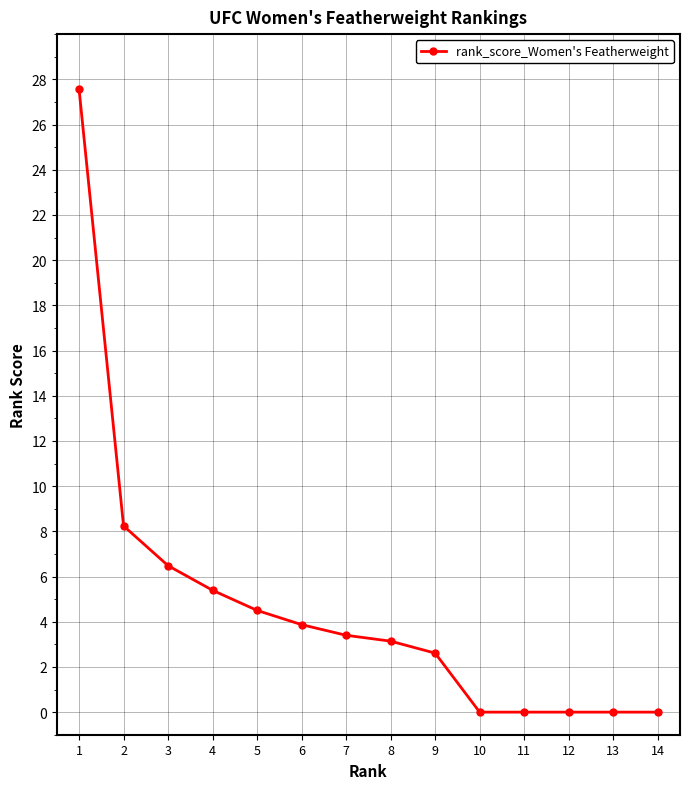

What is the greatest value displayed?

27.6